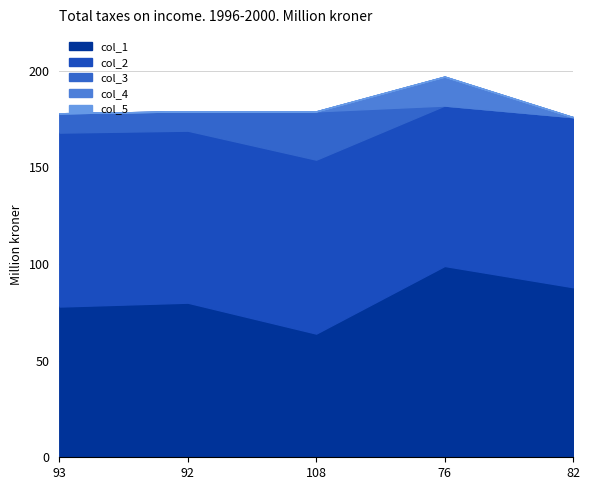

Which series has the largest total across all categories?

col_2